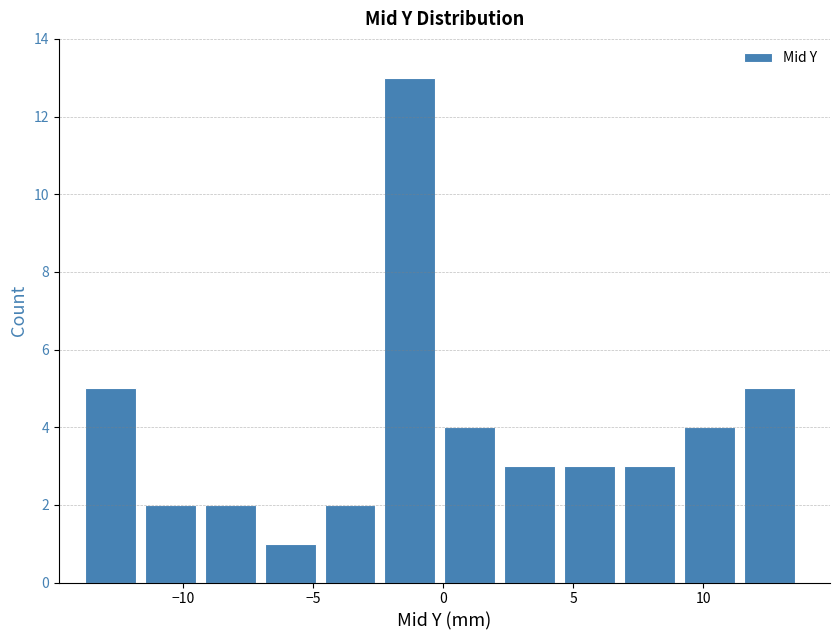

Reading left to right, transcribe this chart: for each bar, give the range it covers on the x-axis and its height. Neither the bar edges nor the heights are printed on the chart, so give them approximately, as read against the axes.

-14.0 to -11.5: 5
-11.5 to -9.0: 2
-9.0 to -7.0: 2
-7.0 to -4.5: 1
-4.5 to -2.5: 2
-2.5 to 0.0: 13
0.0 to 2.5: 4
2.5 to 4.5: 3
4.5 to 7.0: 3
7.0 to 9.5: 3
9.5 to 11.5: 4
11.5 to 14.0: 5